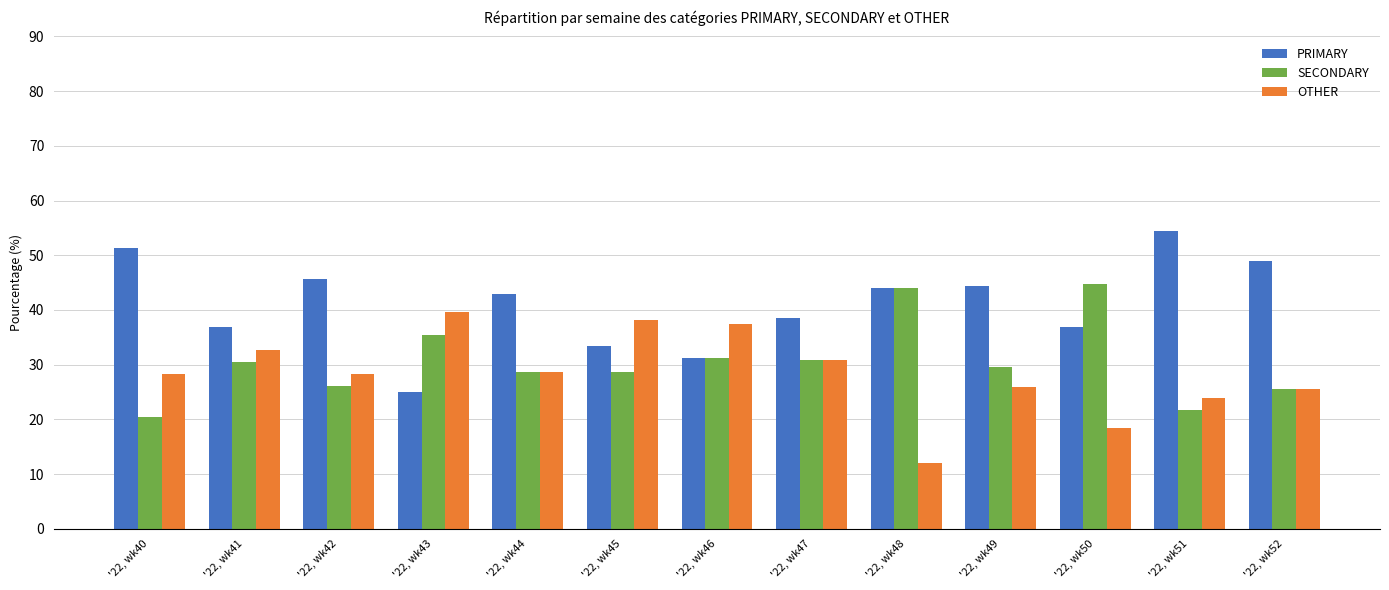

What is the total value across all series at '22, wk46?

100.0